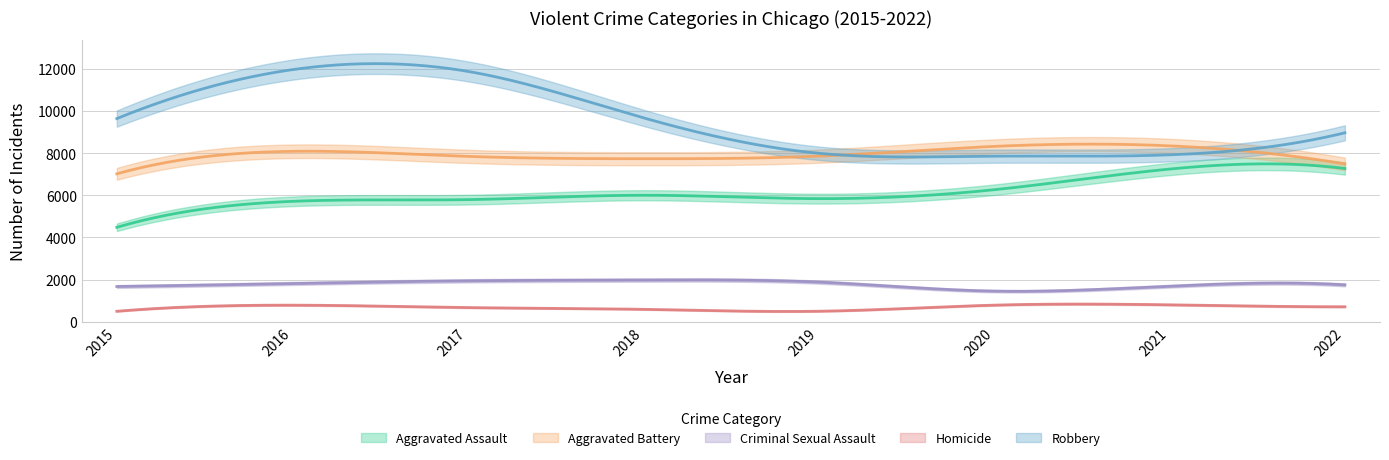

What is the value of the Homicide point at the 4th from the left?

589